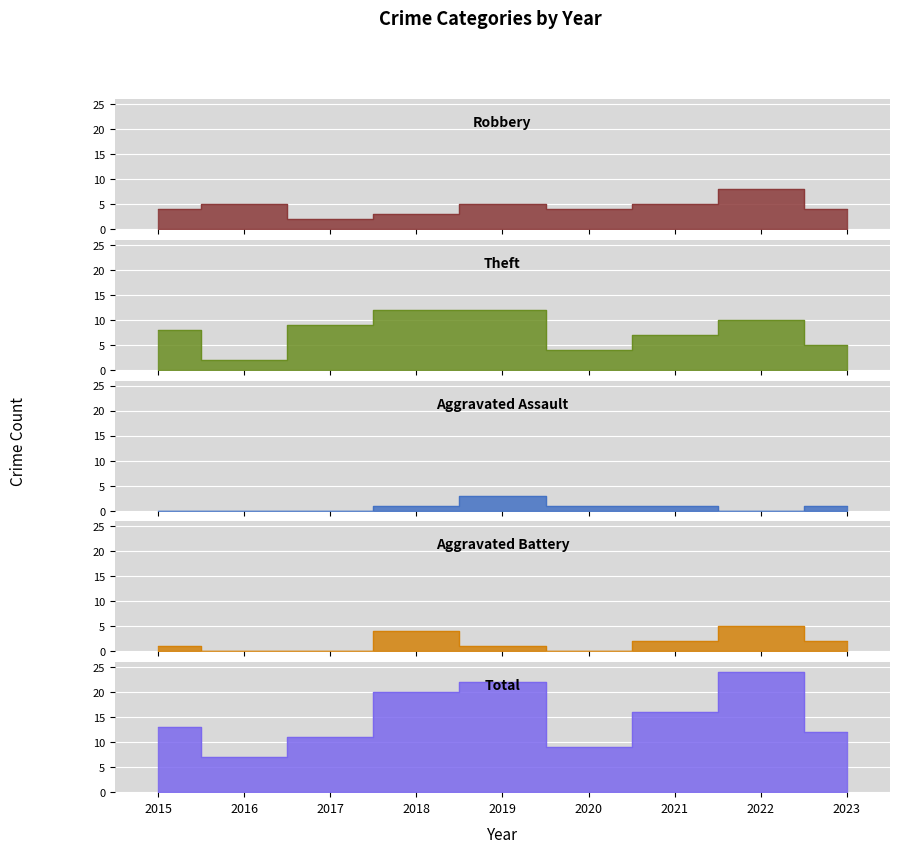

At which label does Aggravated Assault first exceed 1?

2019